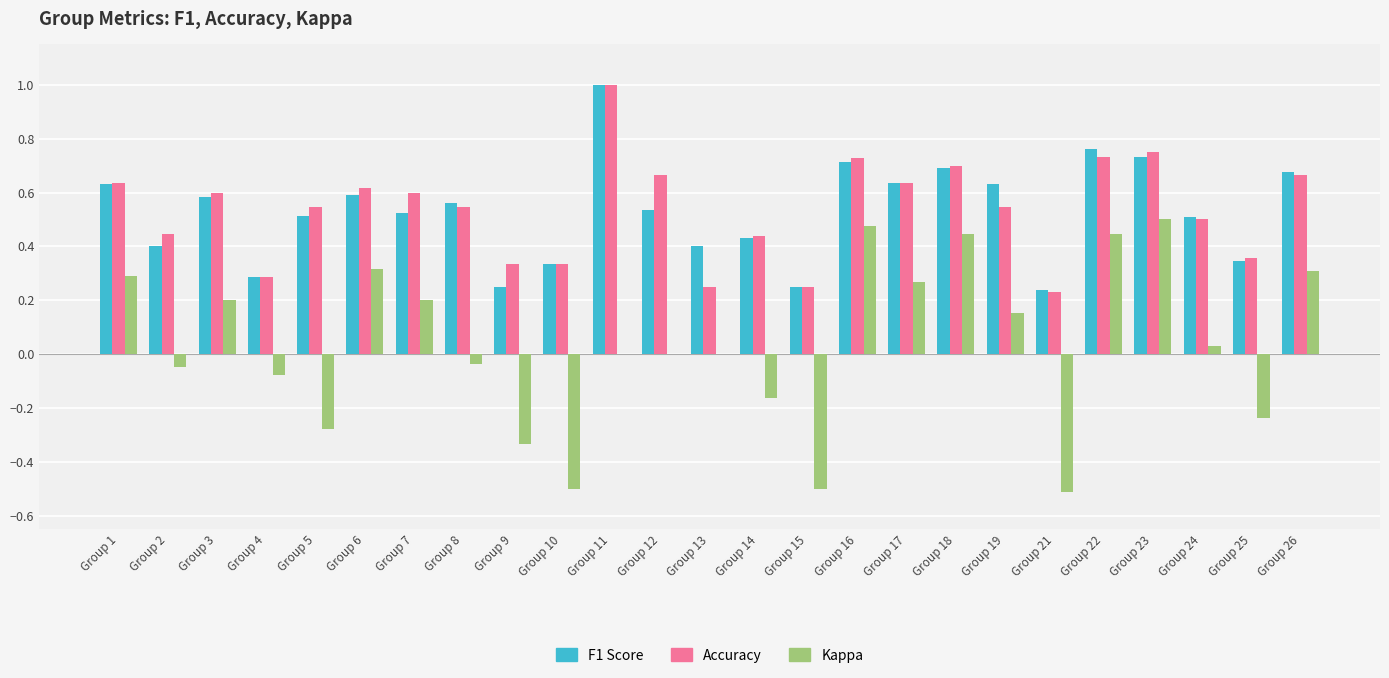

What is the total value across all series at Group 23?

2.0